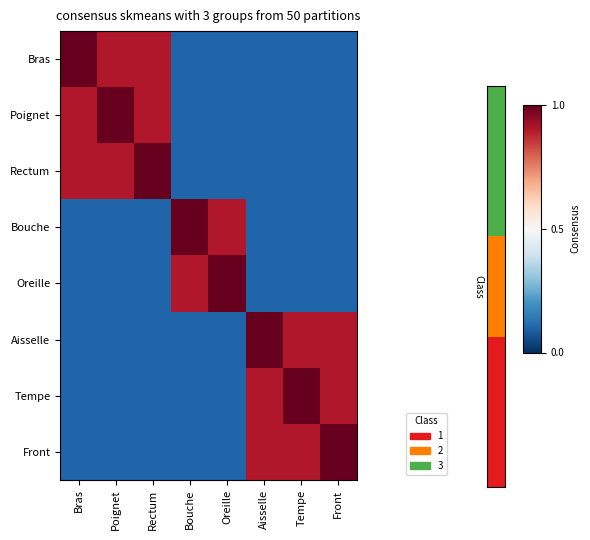

What is the highest value of the Poignet series?

1.0